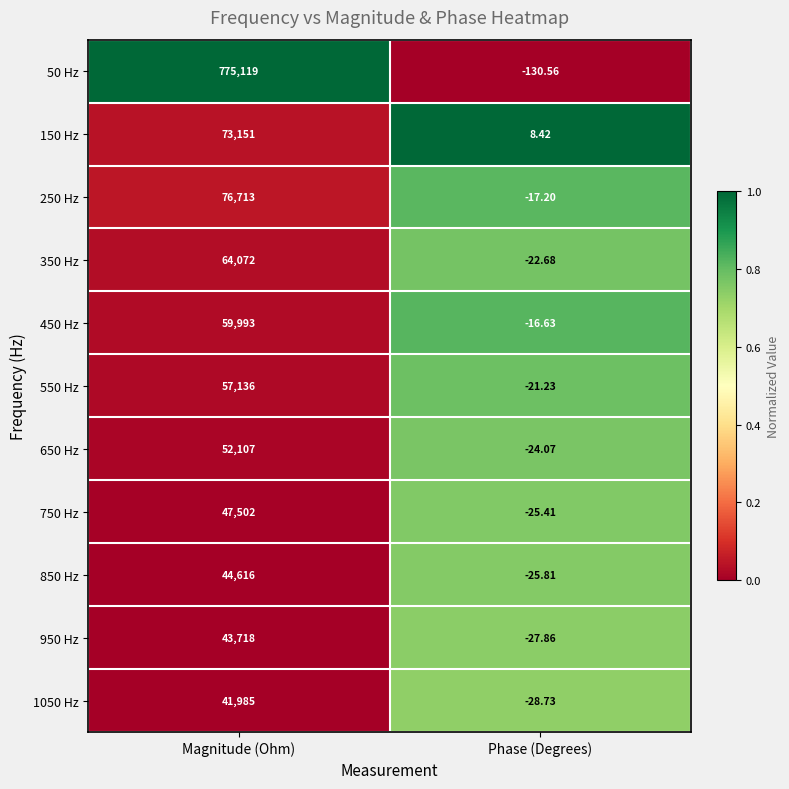

Rank the categories by 450 Hz value from lowest to highest.

Phase (Degrees), Magnitude (Ohm)